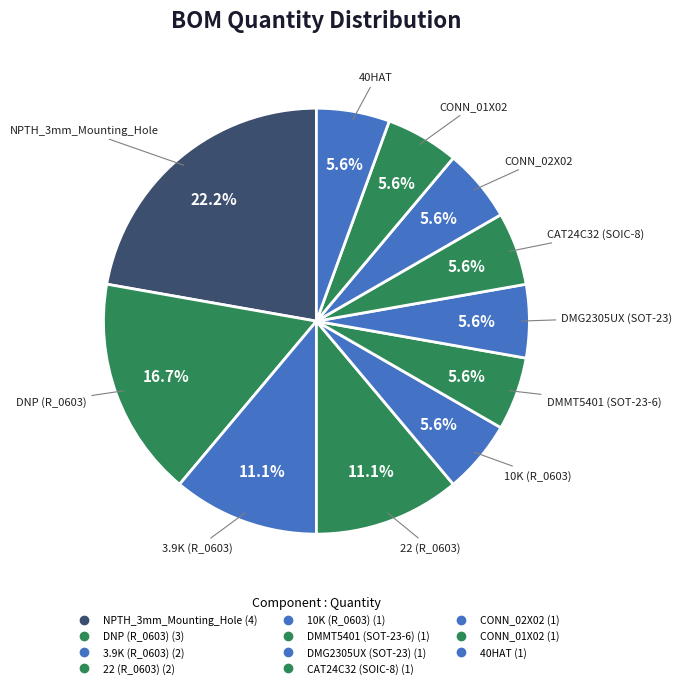

Count the number of slices in the pie.

11